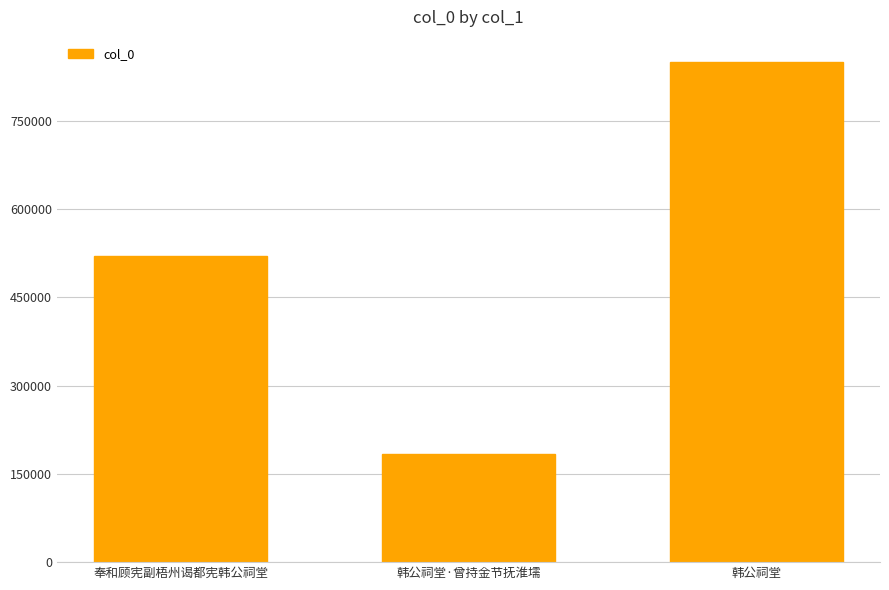

Rank the categories by value from highest to lowest.

韩公祠堂, 奉和顾宪副梧州谒都宪韩公祠堂, 韩公祠堂·曾持金节抚淮壖